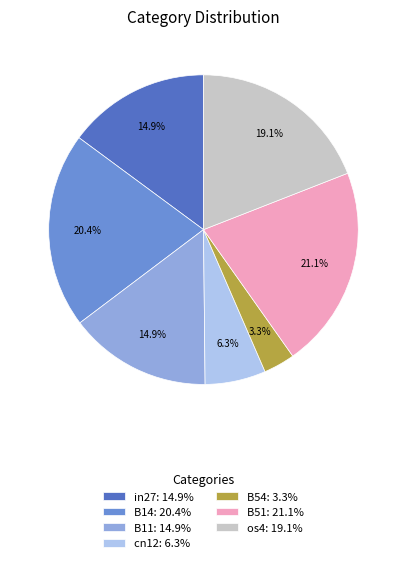

Does any single category account for the majority?

No